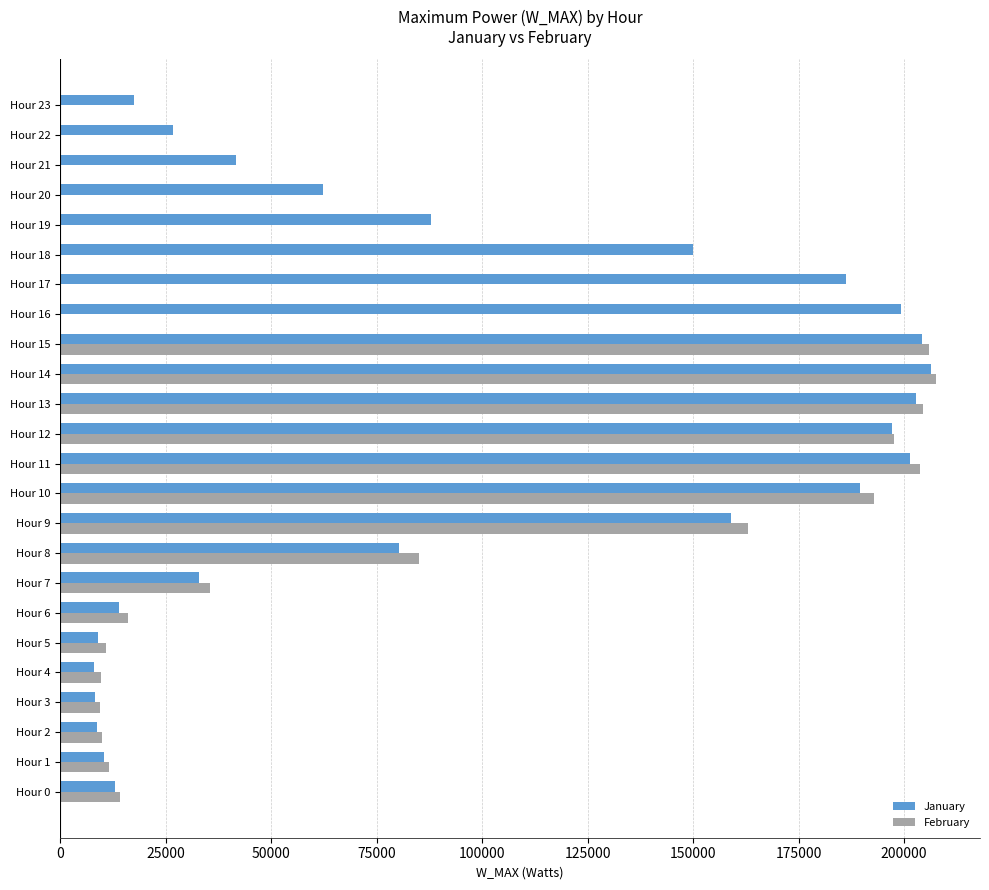

What is the highest value of the January series?

206358